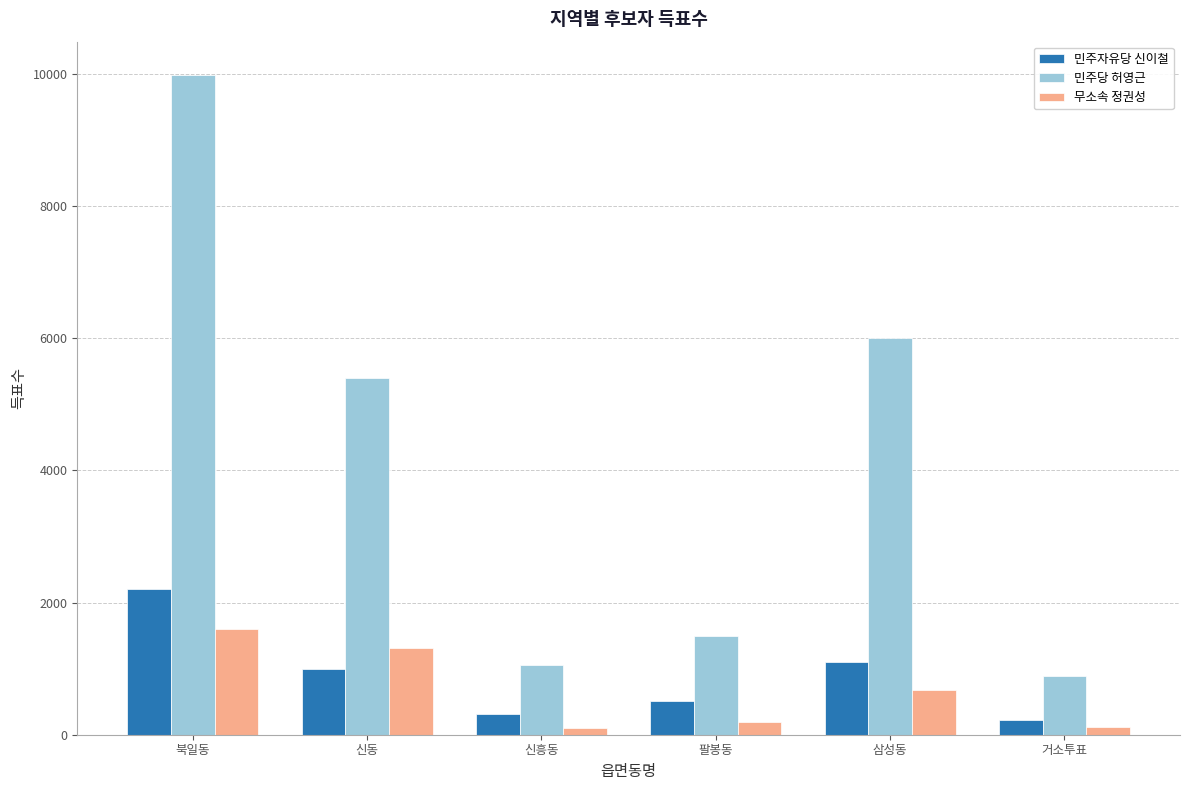

Rank the series by their maximum value, from highest to lowest.

민주당 허영근, 민주자유당 신이철, 무소속 정권성